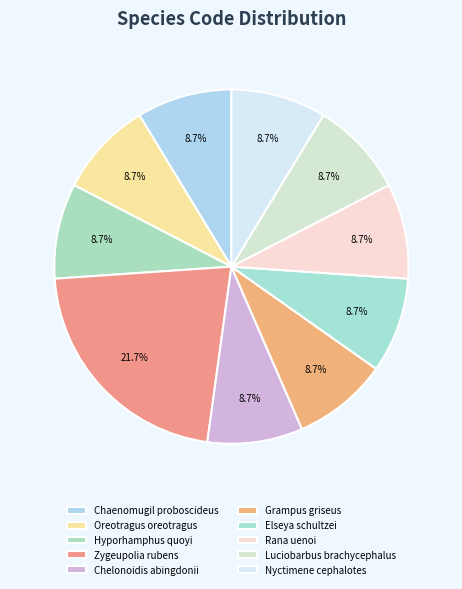

To the nearest percent, what is the difference between the largest and smallest slice percentages?

13%